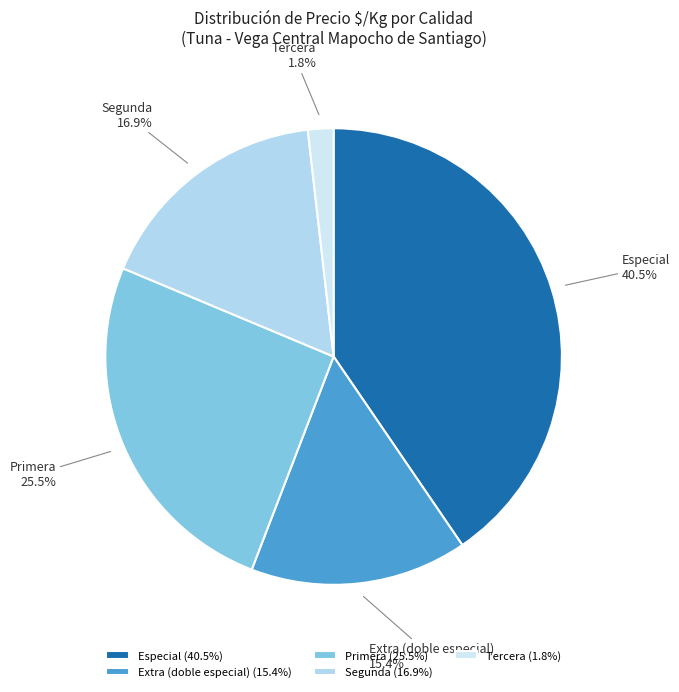

Is Tercera the majority of the pie?

No